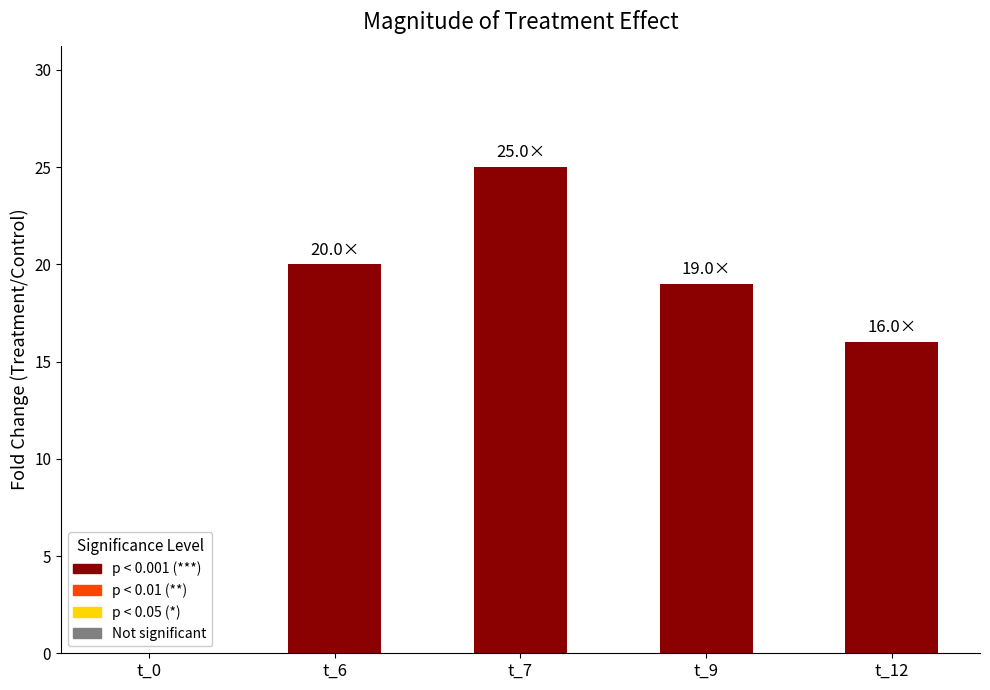

Are the bars horizontal?

No